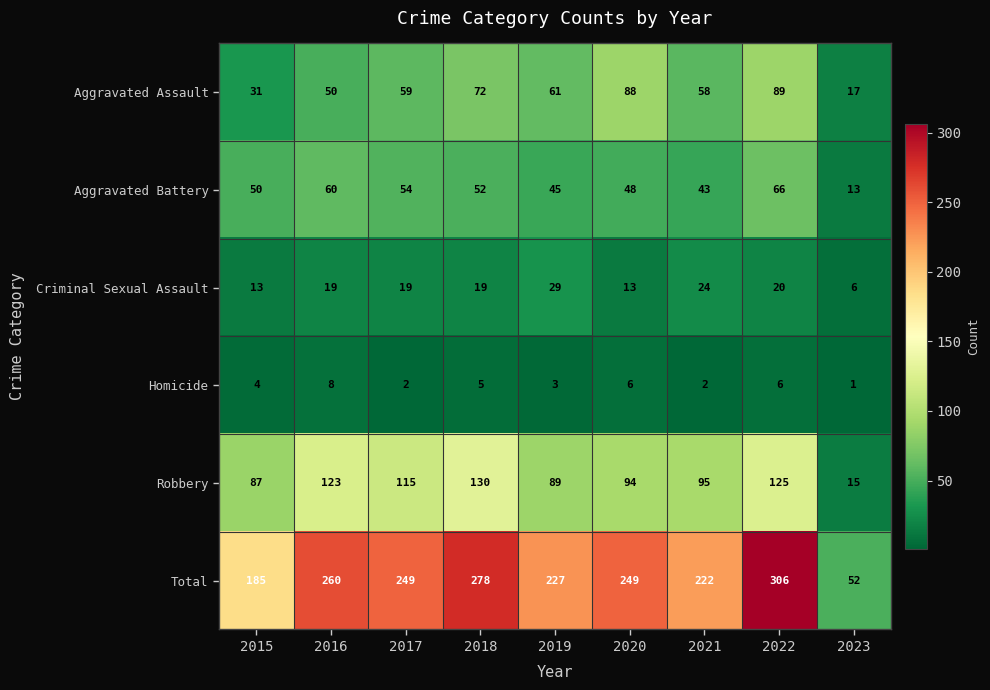

How many distinct data groups are displayed?

6